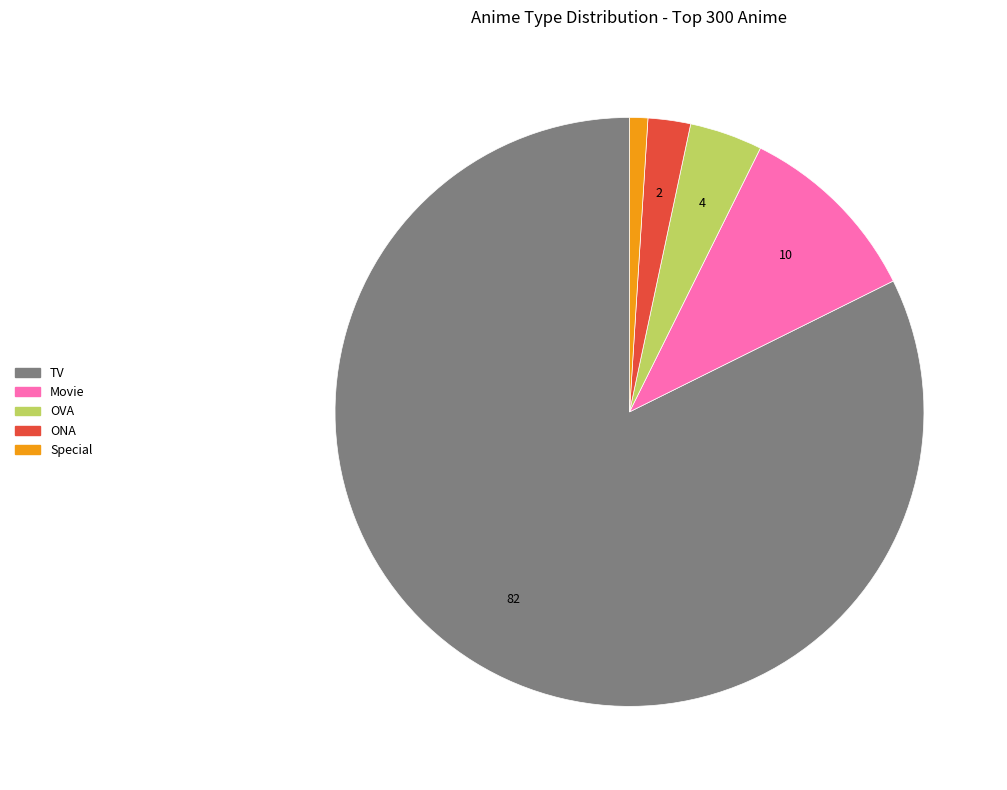

Approximately how many times larger is the value at ONA compared to Special?

2.3